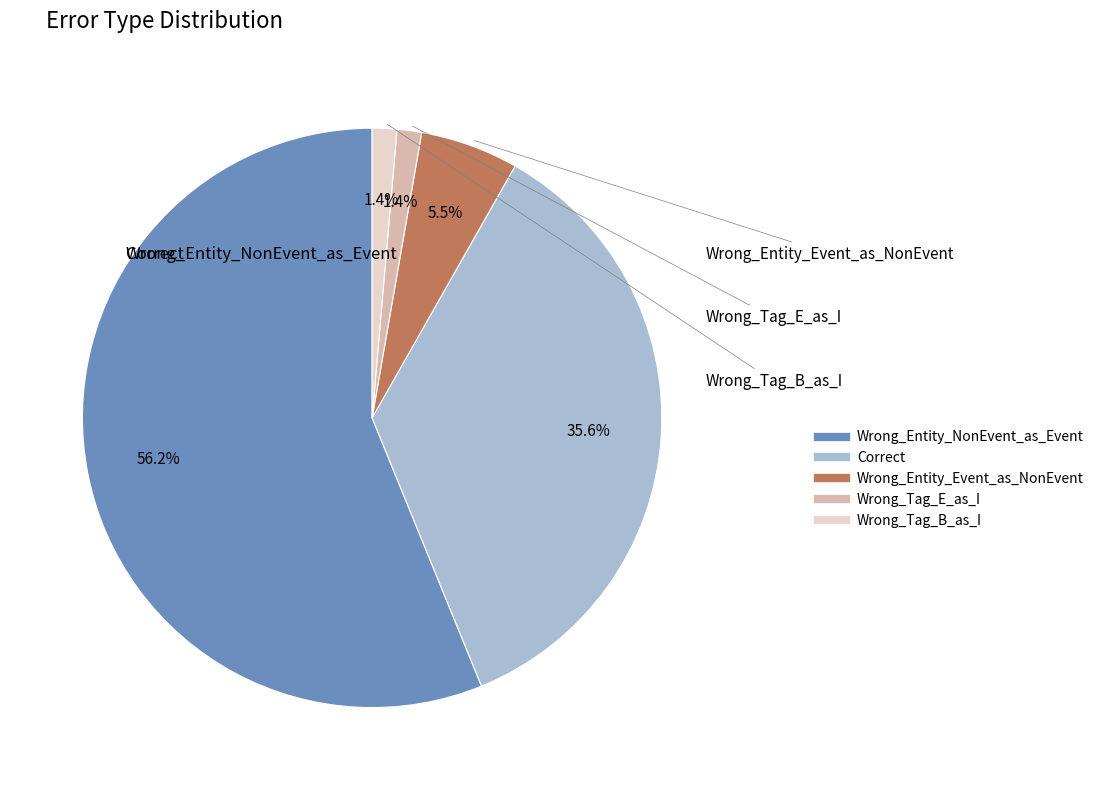

Which slice is the largest?

Wrong_Entity_NonEvent_as_Event